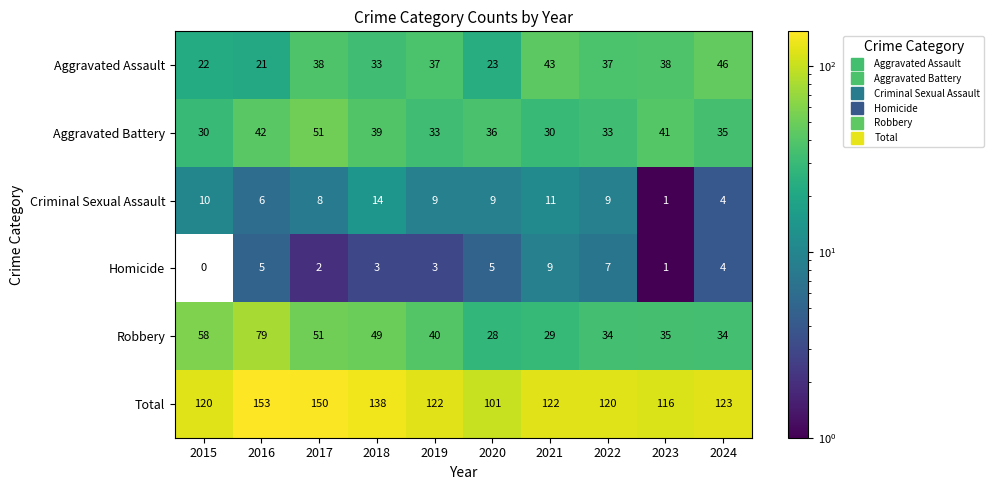

What is the total value across all series at 2019?

244